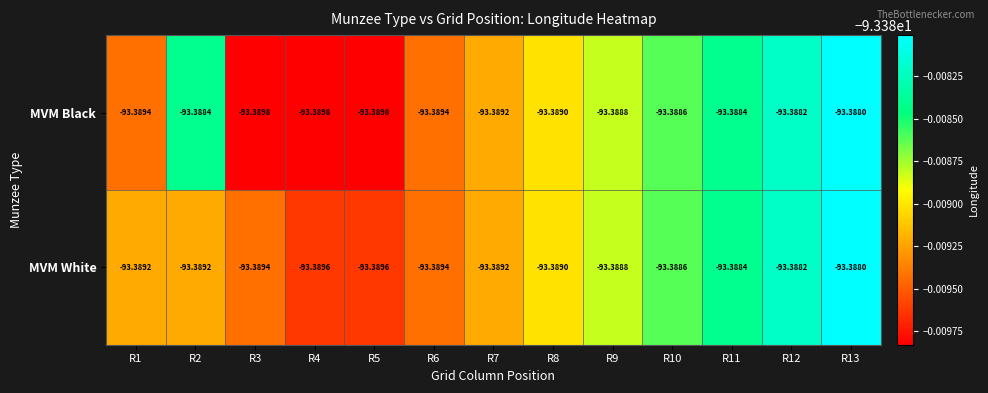

Rank the series at R4 from highest to lowest value.

MVM White, MVM Black